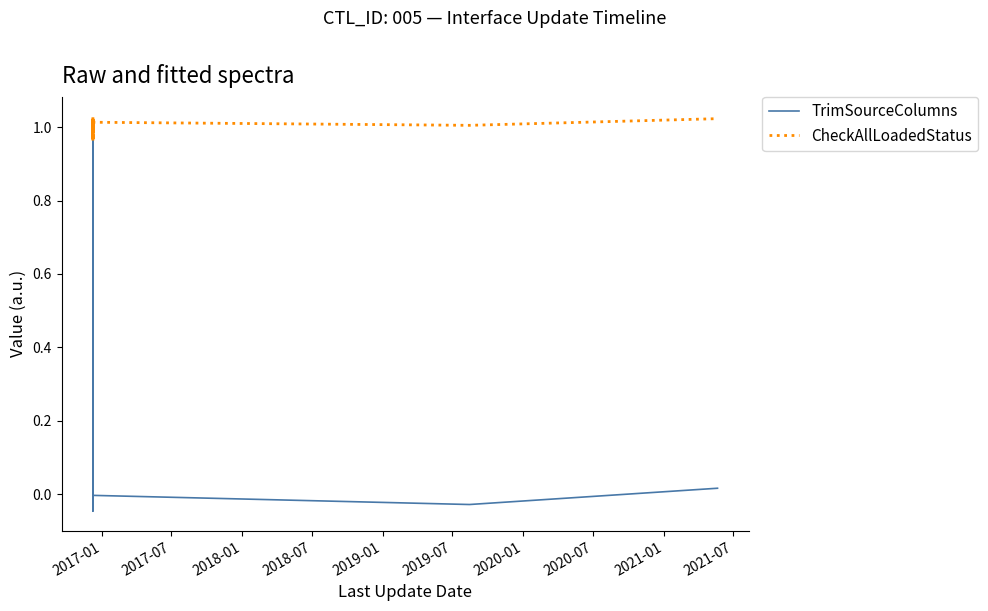

True or false: CheckAllLoadedStatus has more than 1 points higher than both neighbors.

True